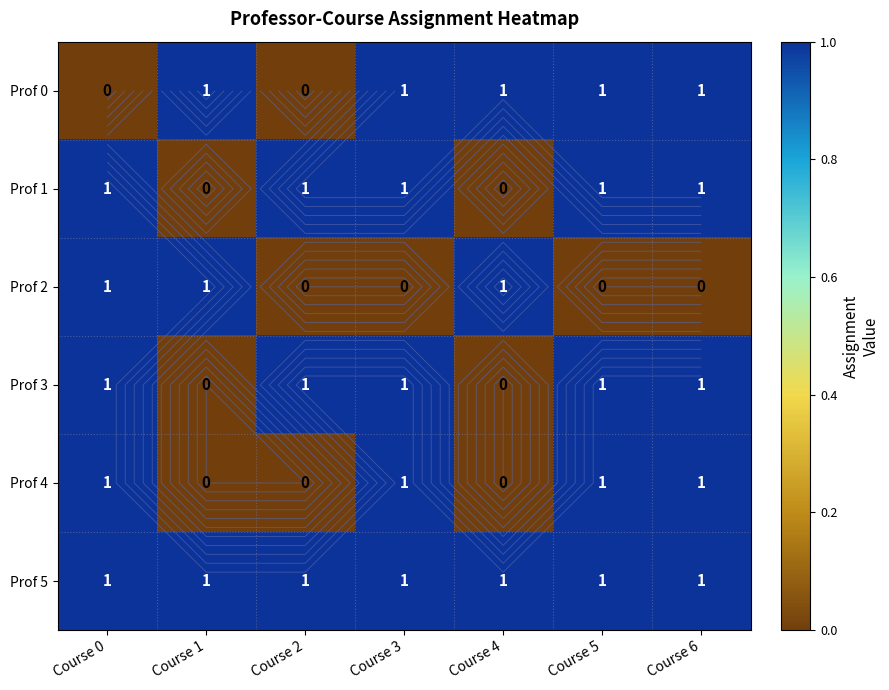

Where is Prof 2 nearest to the value 0?

Course 2